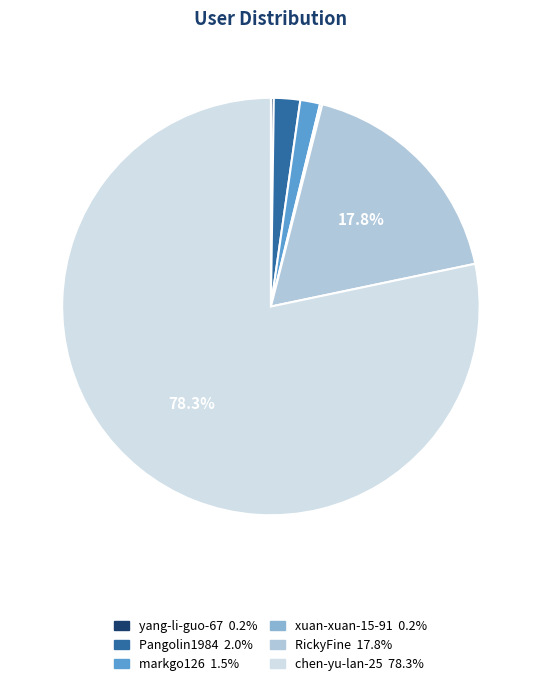

To the nearest percent, what percentage of the pie is RickyFine?

18%